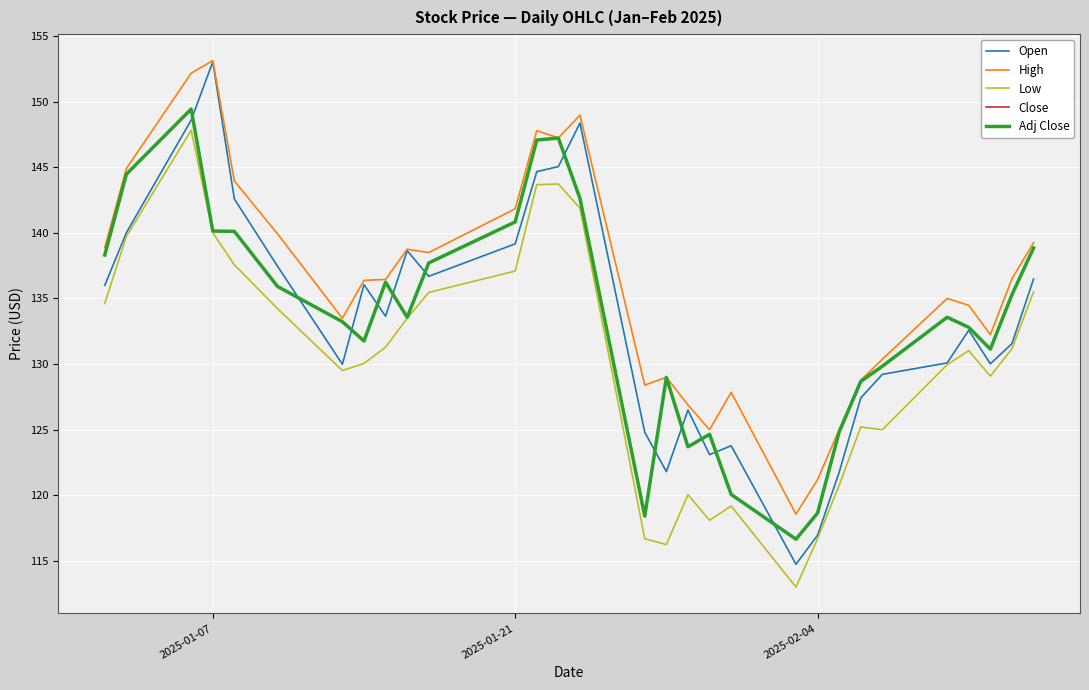

Does the chart have visible grid lines?

Yes